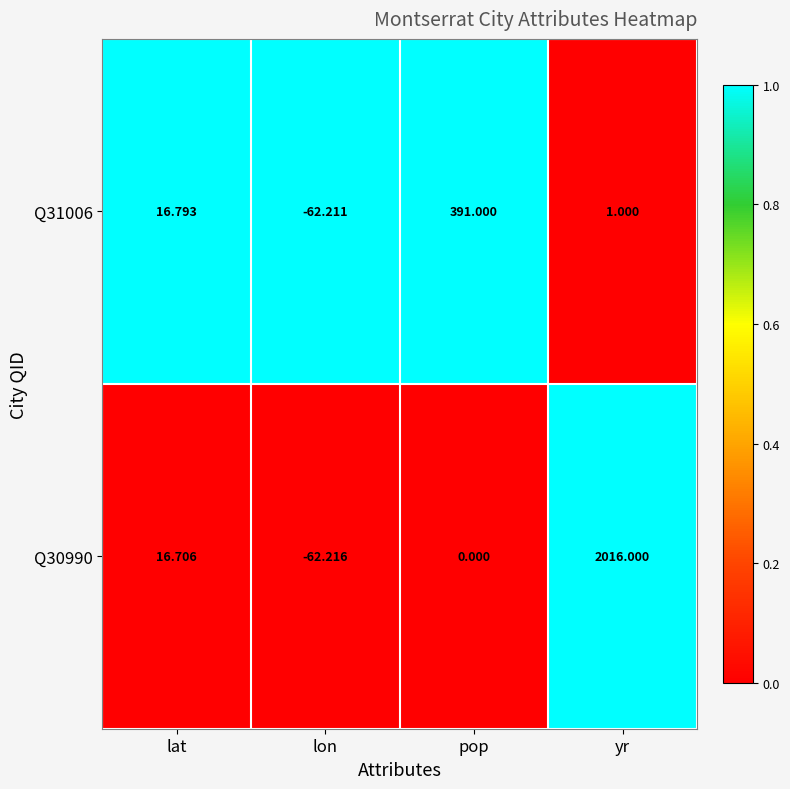

At how many categories does at least one series exceed 0?

3